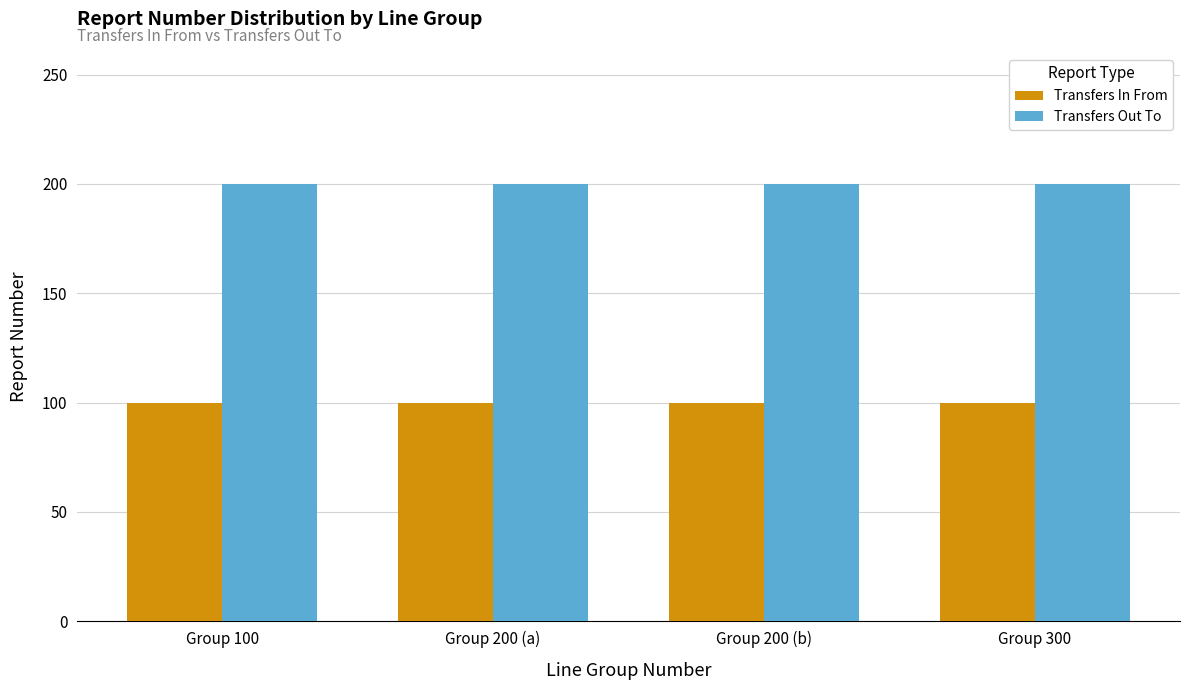

List the series in order of their peak value, lowest first.

Transfers In From, Transfers Out To